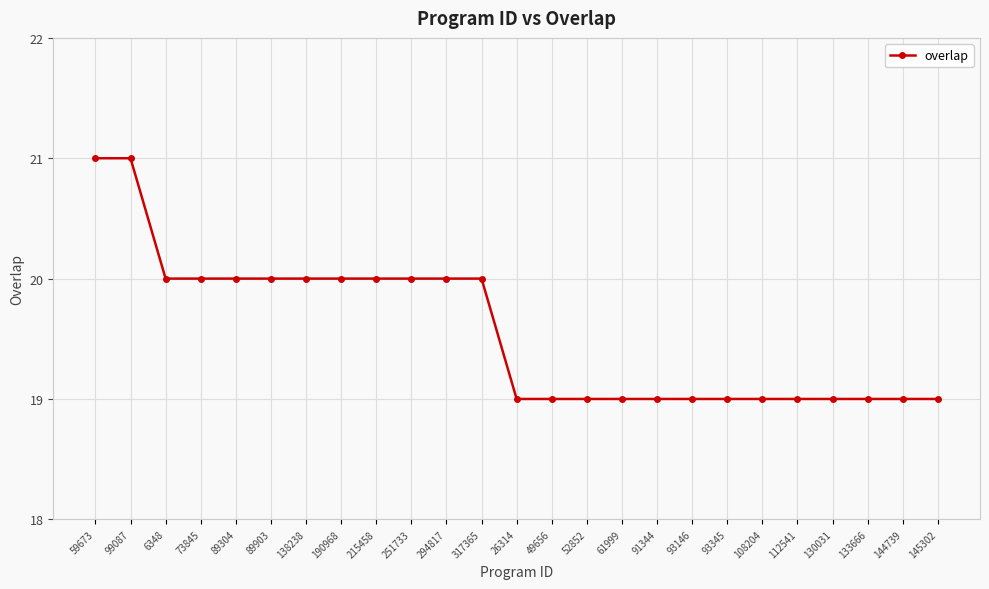

What position from the left is 215458?

9